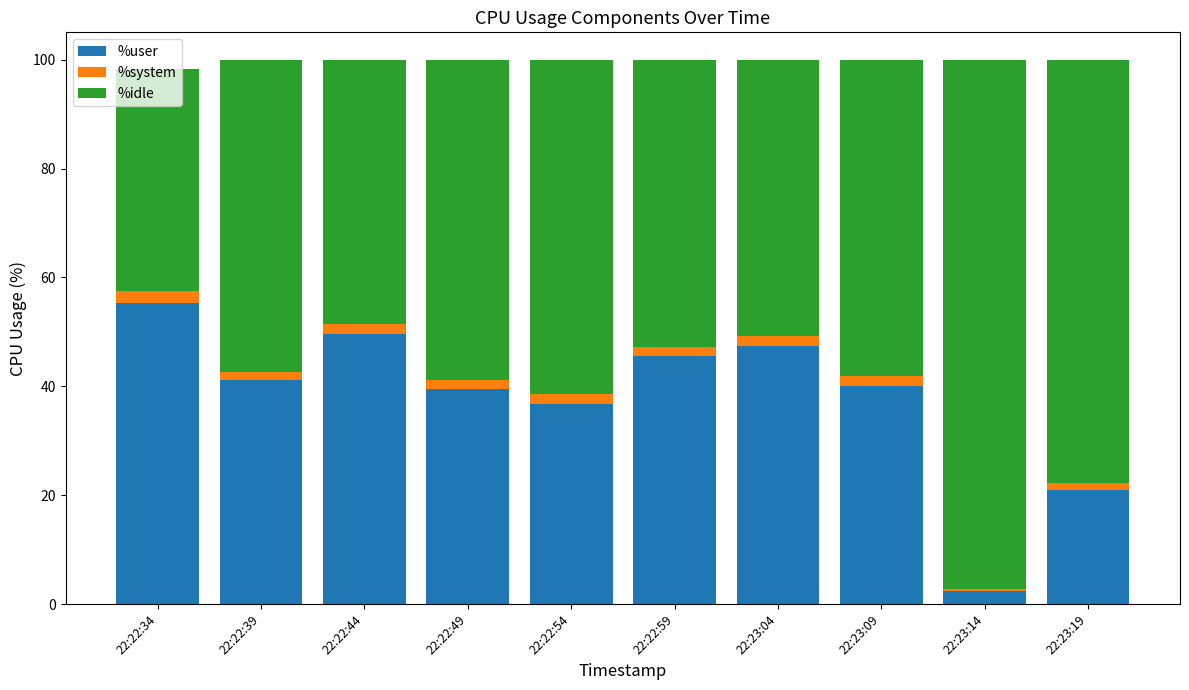

What is the minimum value for %user?

2.5